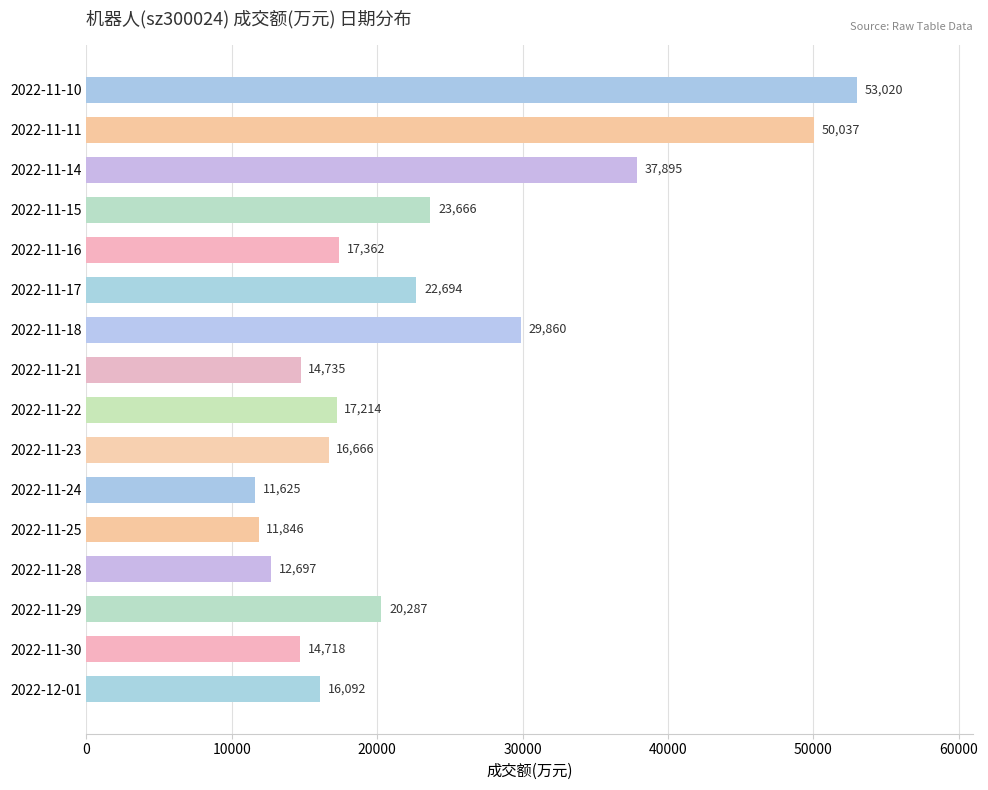

How many bars are there in total?

16